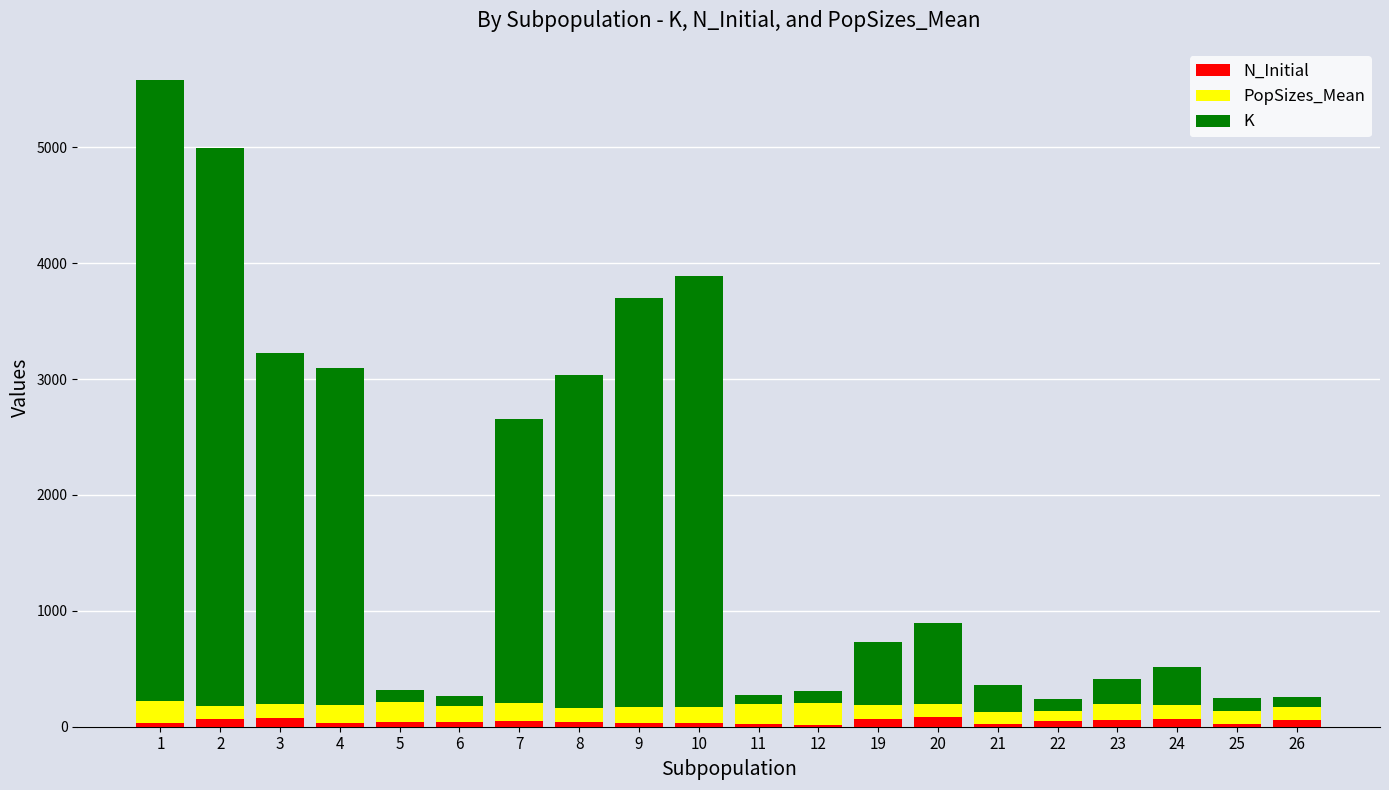

Does the chart contain stacked bars?

Yes